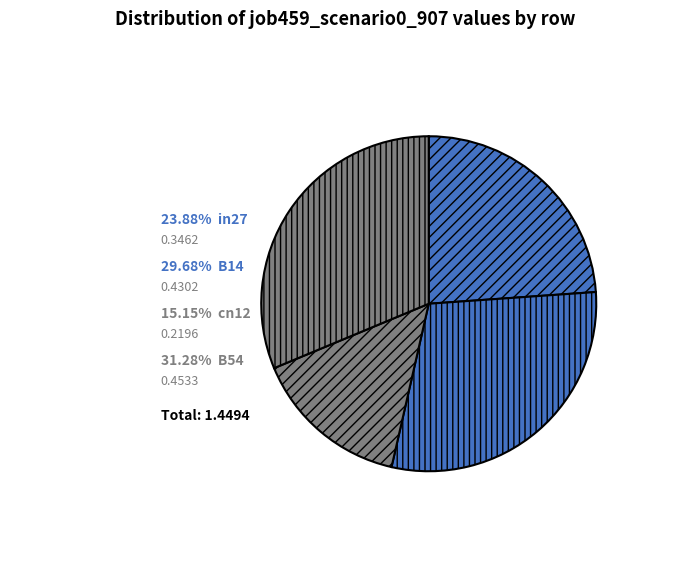

Count the number of slices in the pie.

4